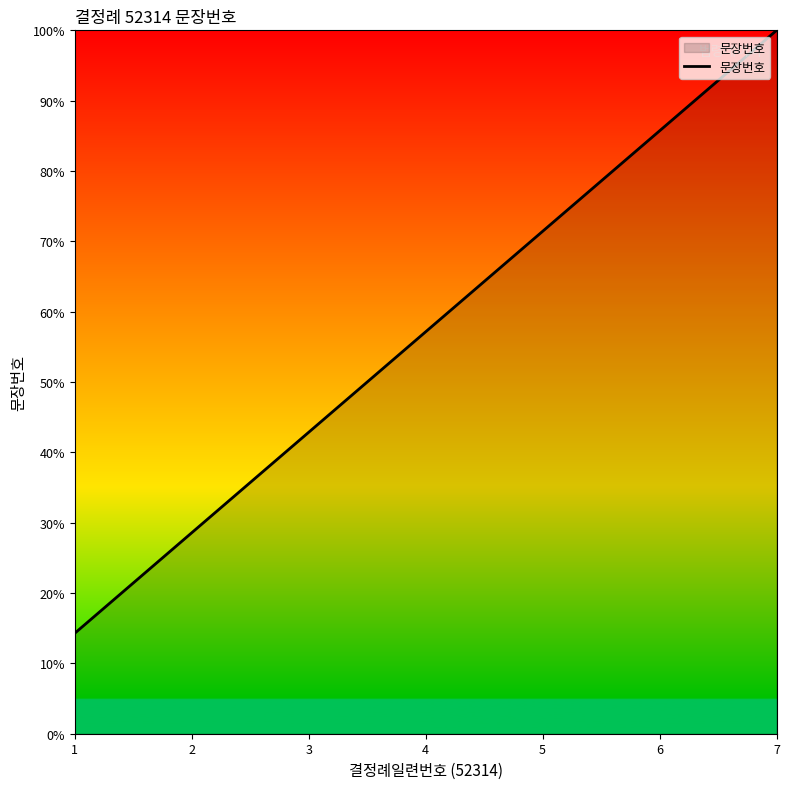

What is the change in value from 3 to 7?

+57.1